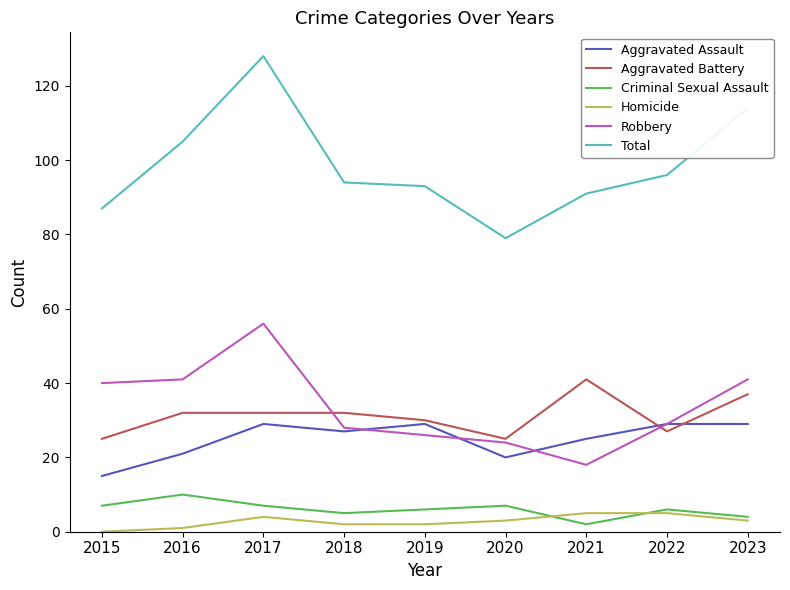

Count the number of categories in the chart.

9